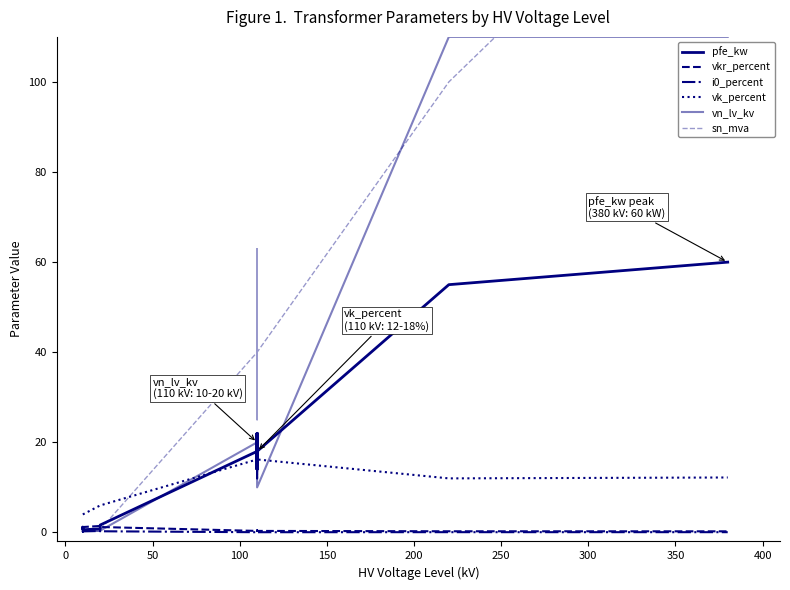

Does the chart have visible grid lines?

No